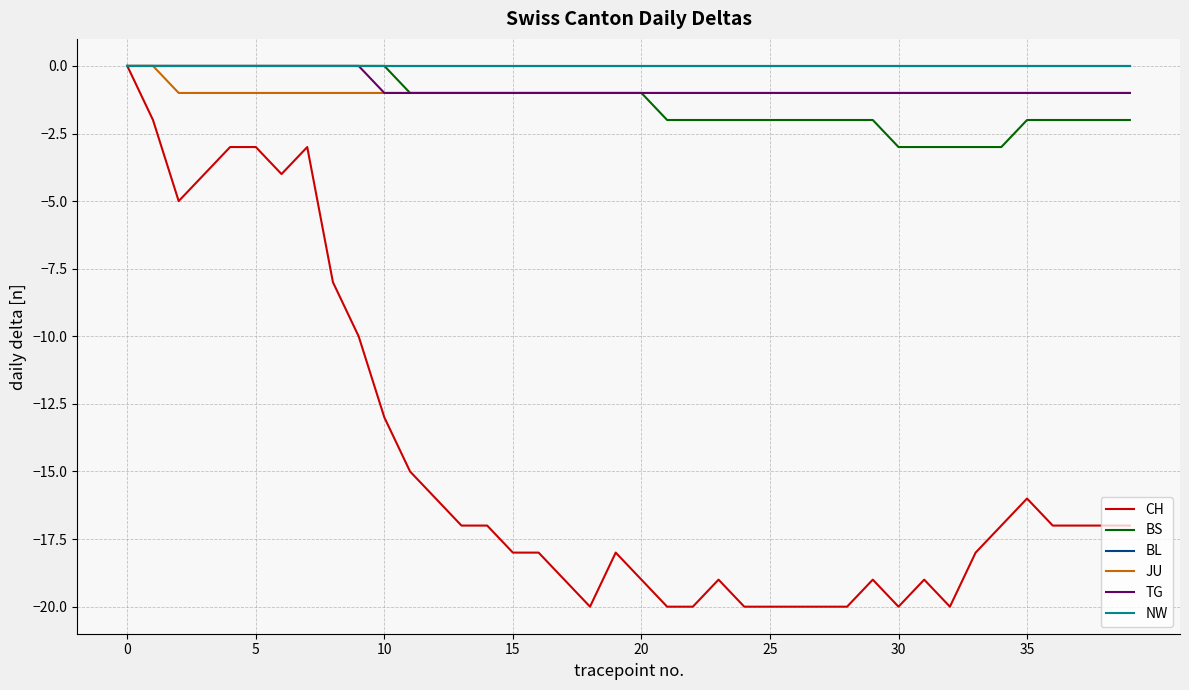

What is the lowest value of the CH series?

-20